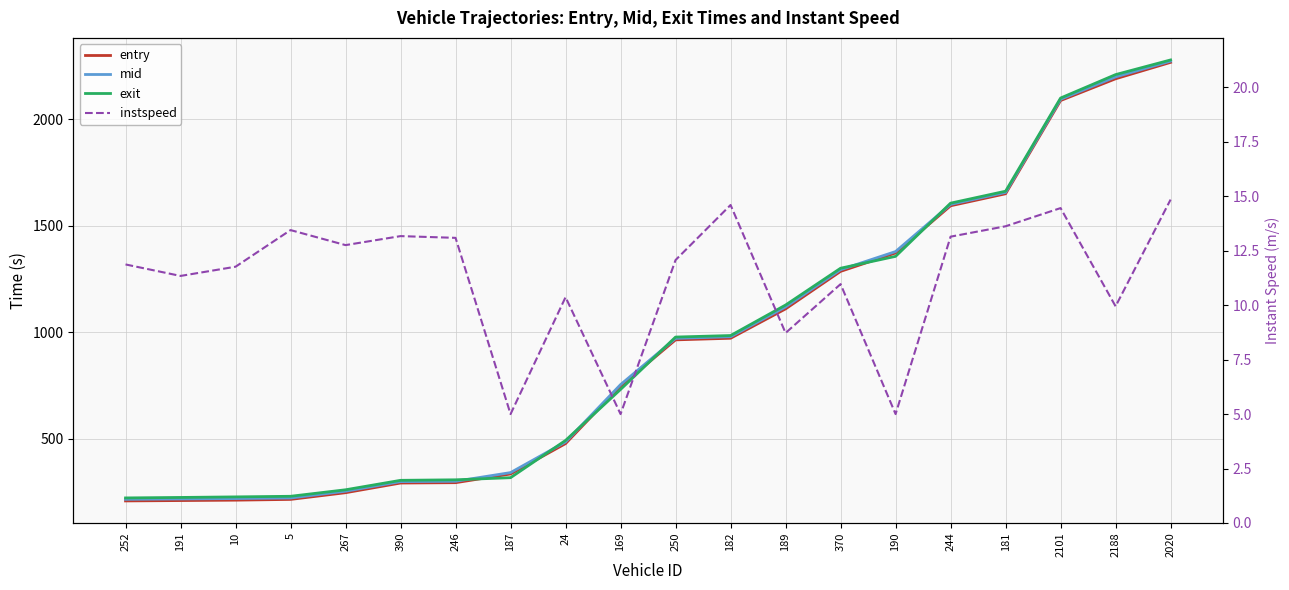

Between 169 and 370, which series saw the biggest shift?

exit